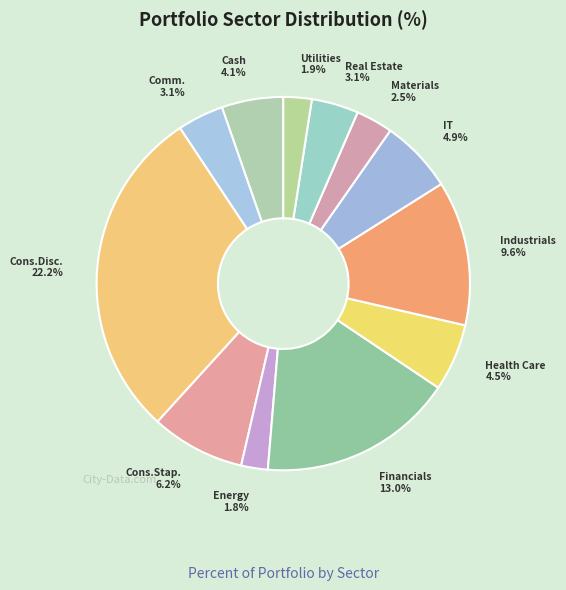

Does any single category account for the majority?

No